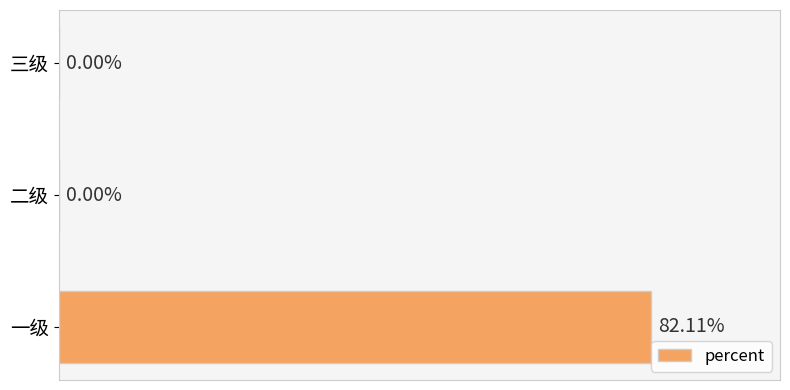

Which has a higher value, 三级 or 一级?

一级